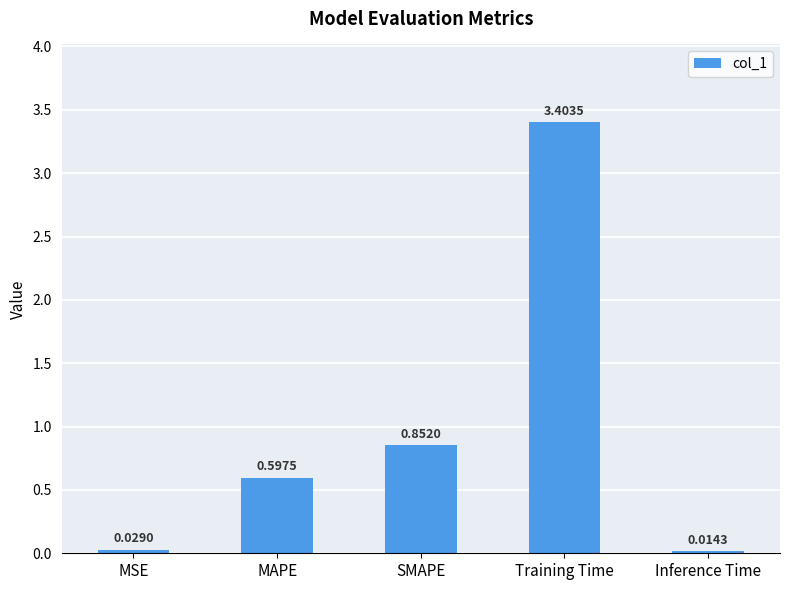

What is the label of the 5th bar from the right?

MSE